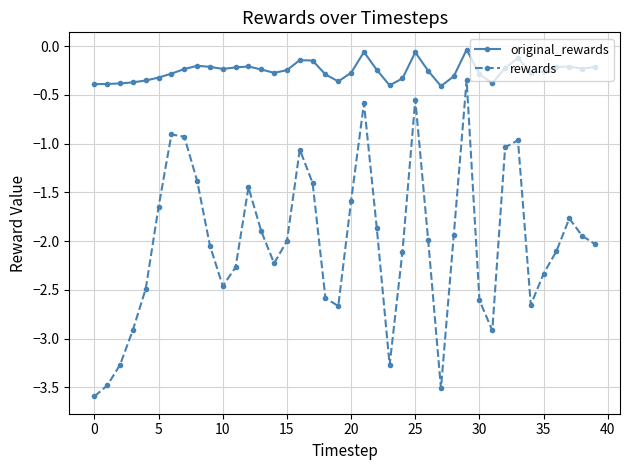

List the series in order of their peak value, highest first.

original_rewards, rewards